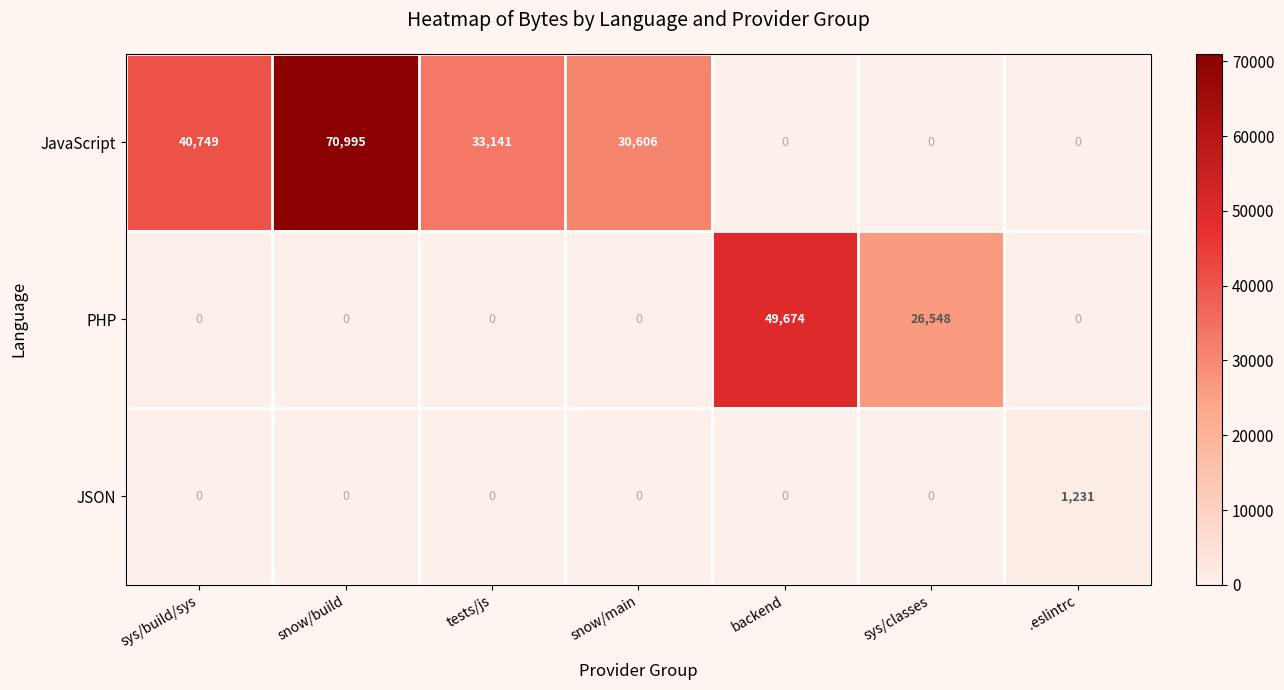

Reading left to right, extract all data points from this chart.

JavaScript: 40749	70995	33141	30606	0	0	0
PHP: 0	0	0	0	49674	26548	0
JSON: 0	0	0	0	0	0	1231